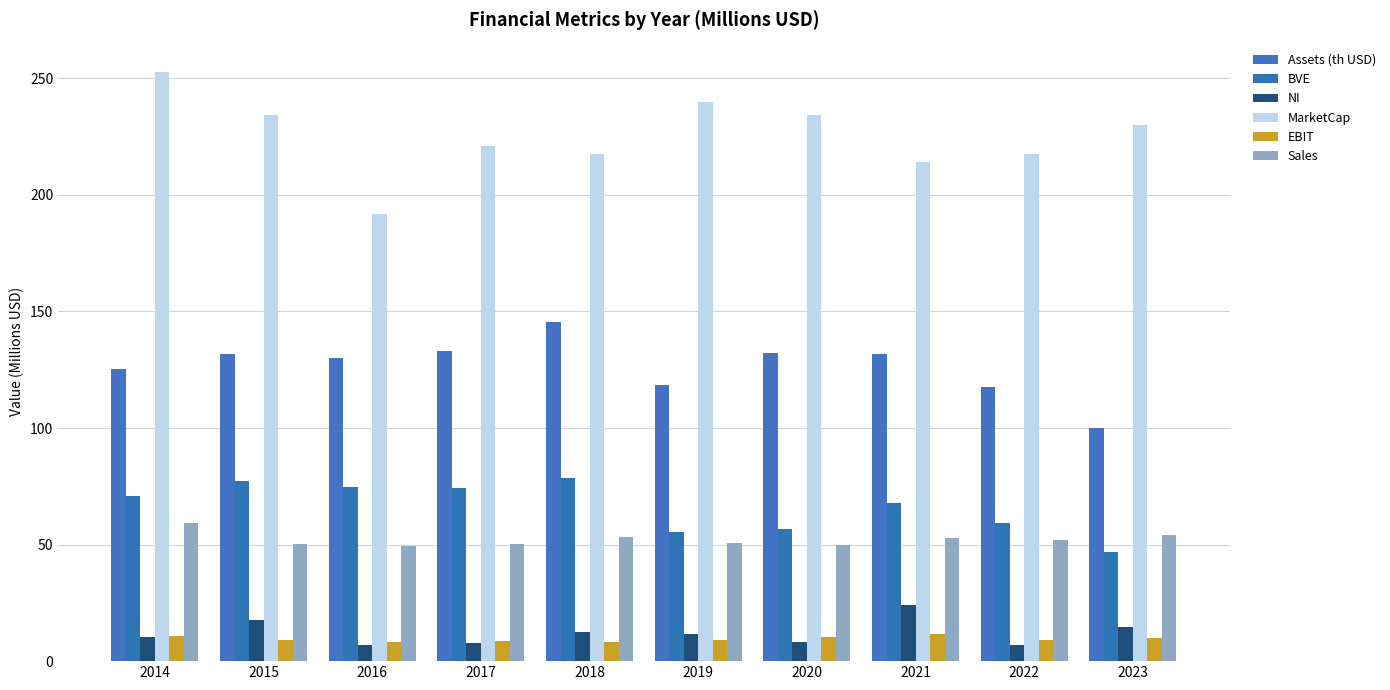

How many bars are there in total?

60